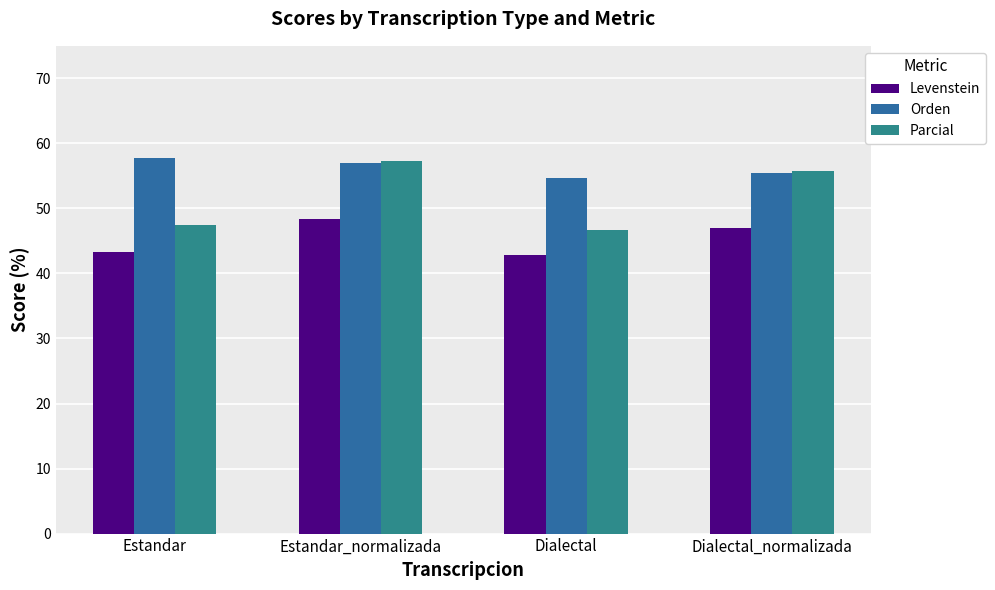

Read the Orden value at Estandar_normalizada.

57.0